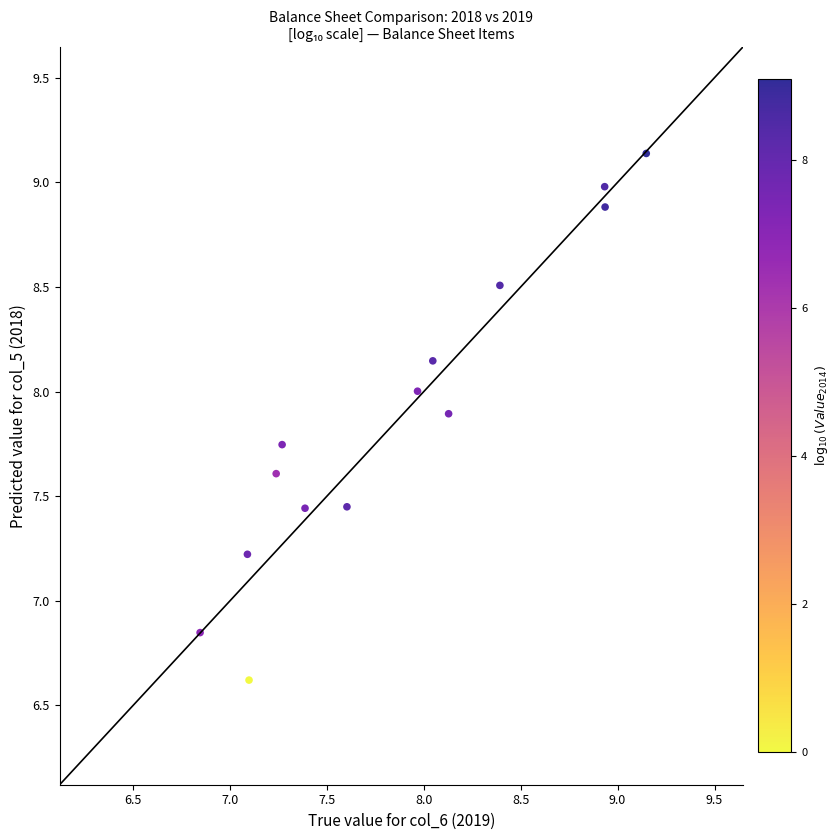

What is the range of Y values (max minus min)?

2.5